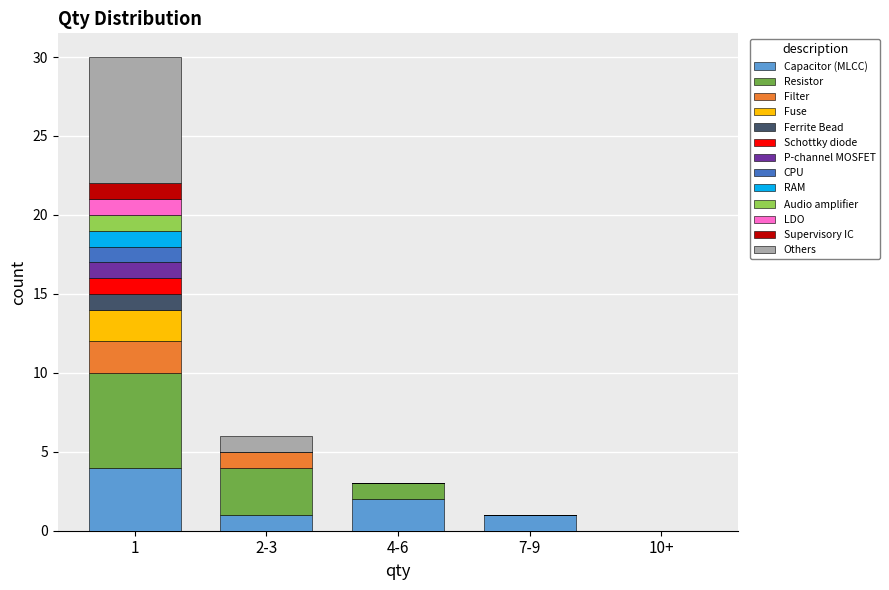

What is the sum of all Capacitor (MLCC) values?

8